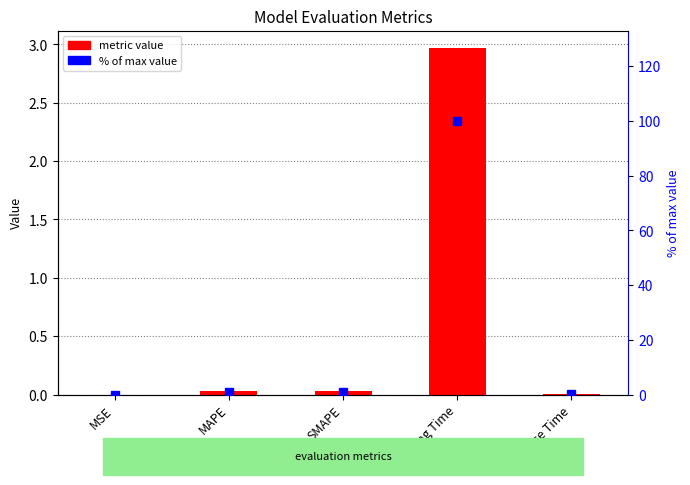

How many data points in % of max are above 1?

3